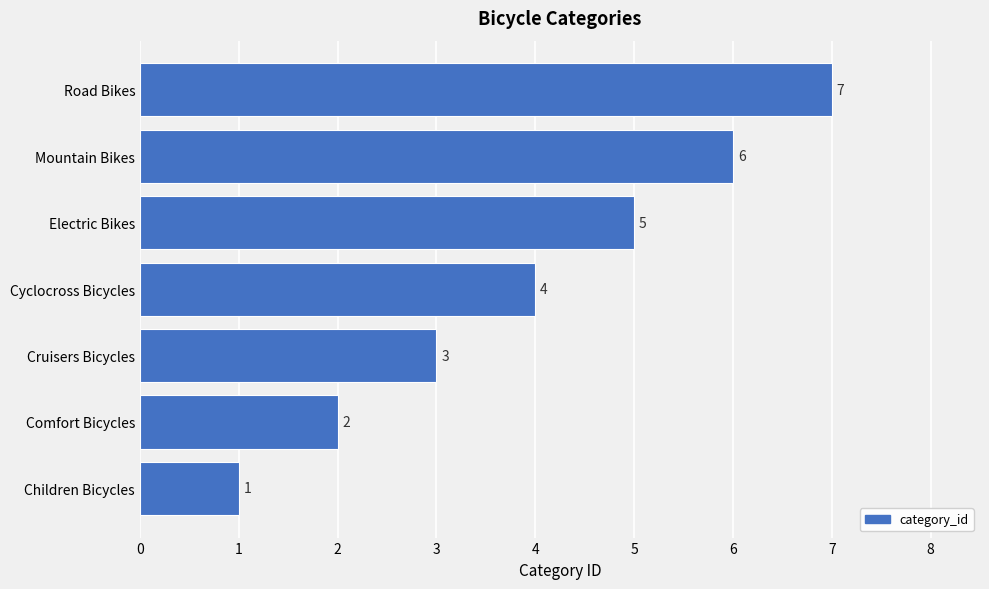

What is the change in value from Cruisers Bicycles to Electric Bikes?

+2